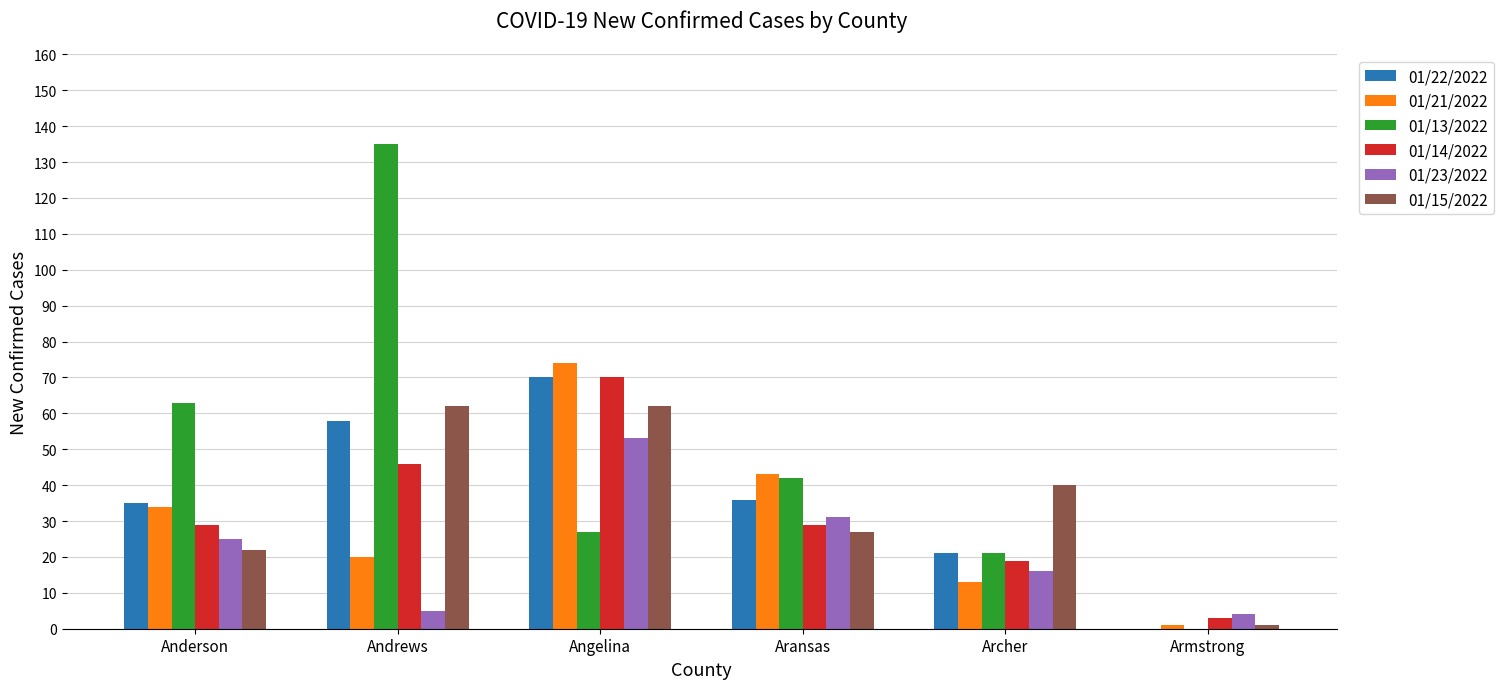

Read the 01/21/2022 value at Anderson.

34